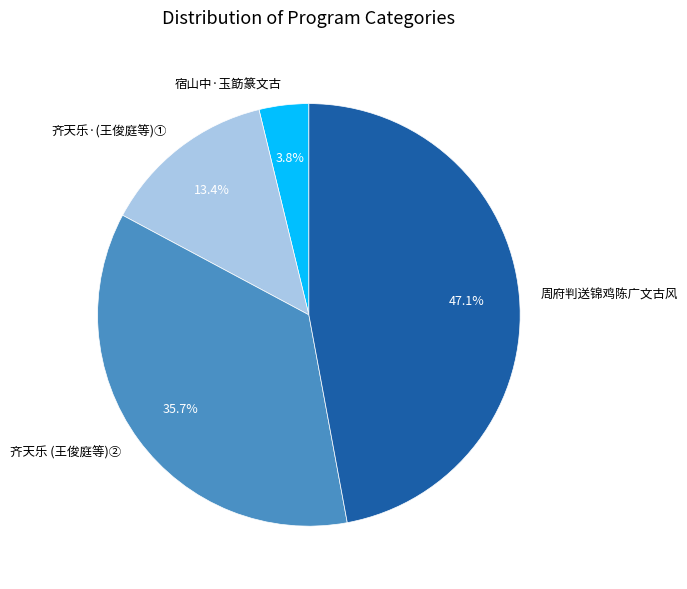

What is the total percentage of 宿山中·玉筯篆文古 and 周府判送锦鸡陈广文古风?

50.9%